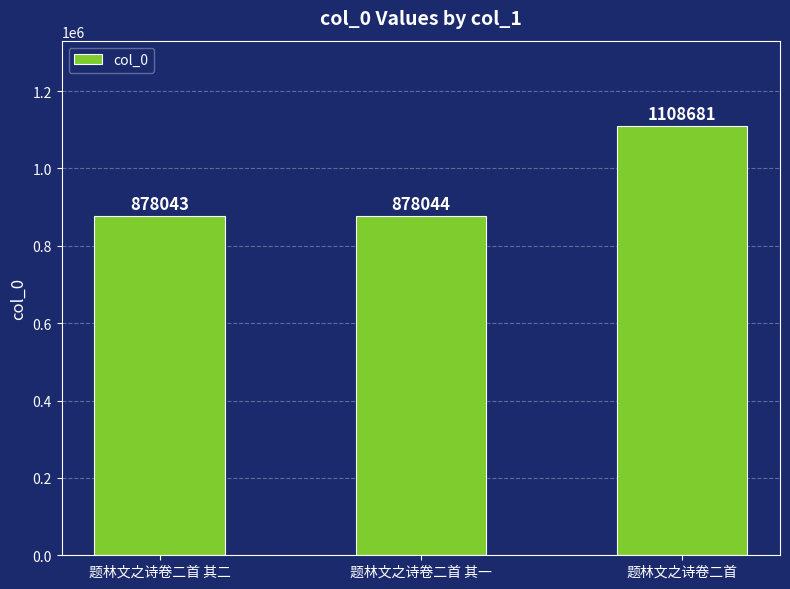

Reading right to left, extract all data points from this chart.

1108681	878044	878043